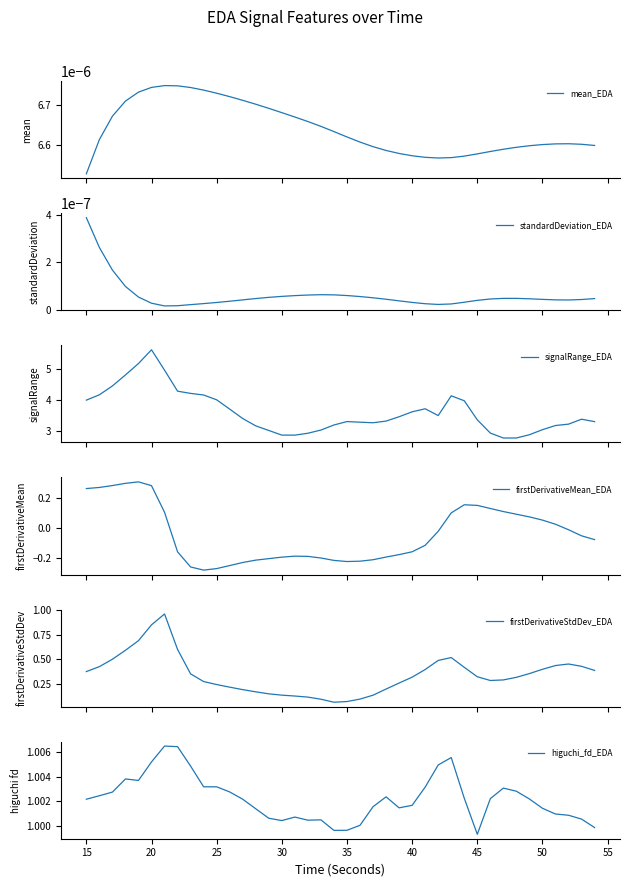

Which category has the lowest value in the higuchi_fd_EDA series?

45